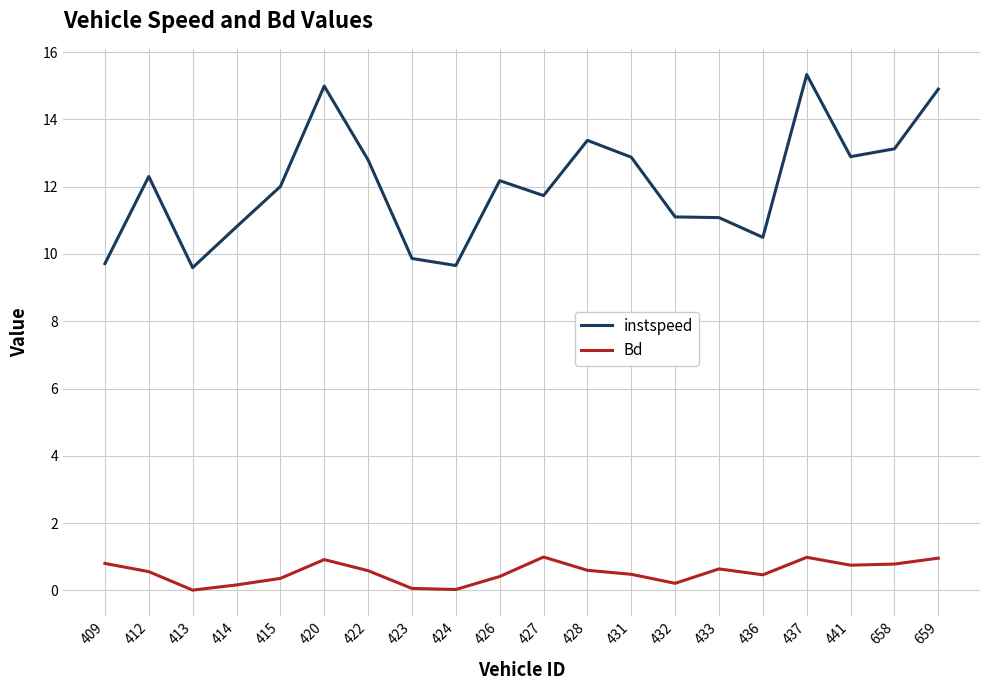

True or false: Bd has a value of 0.2 at 432.

True